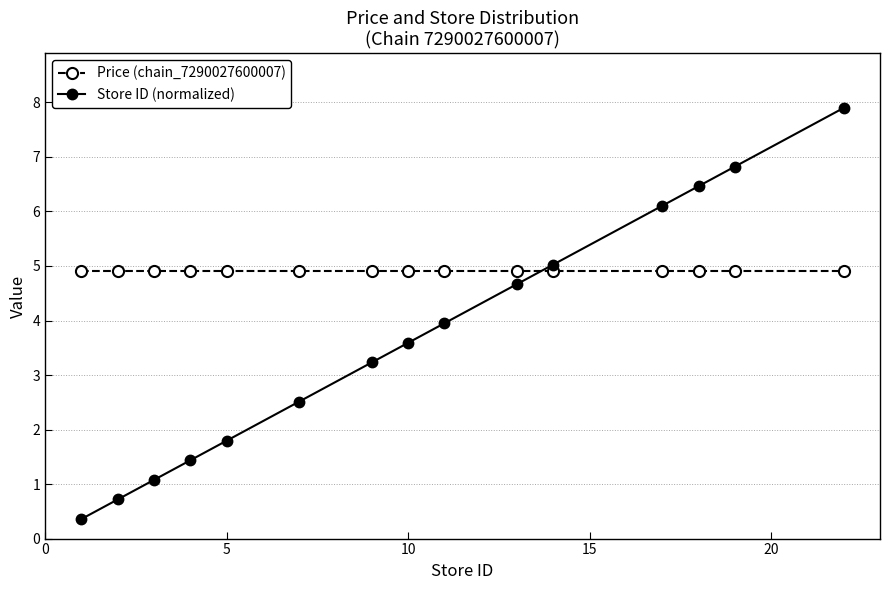

What is the minimum value for Store ID (normalized)?

0.4